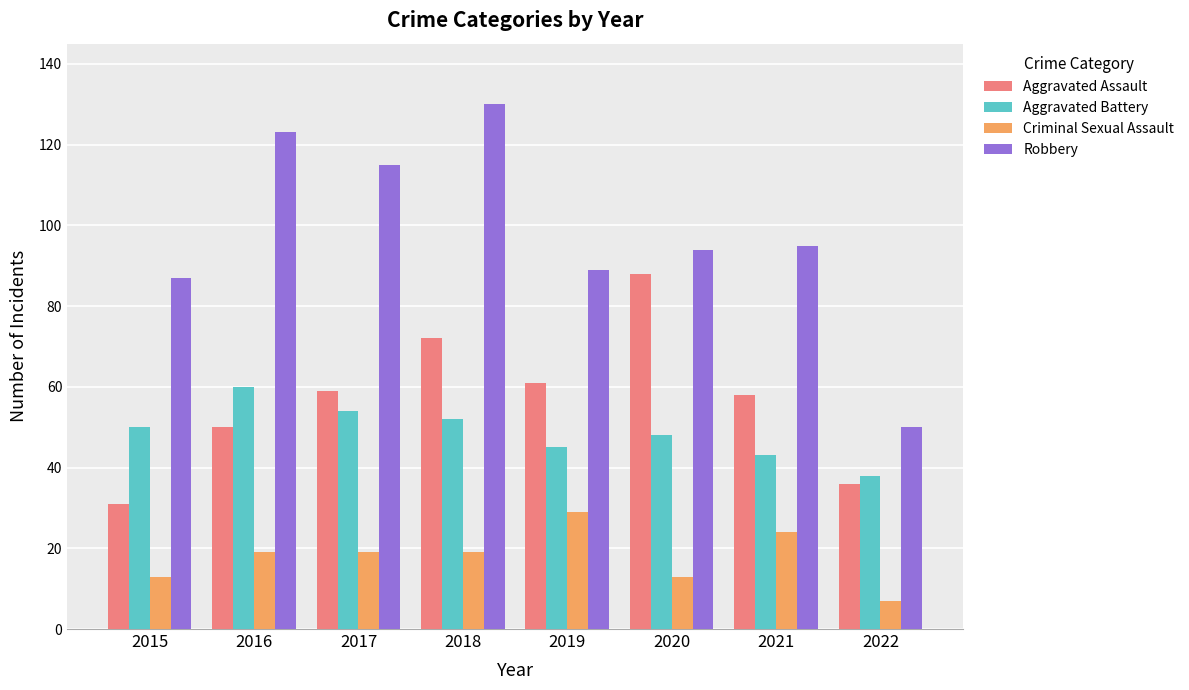

True or false: Aggravated Battery has a value of 38 at 2022.

True